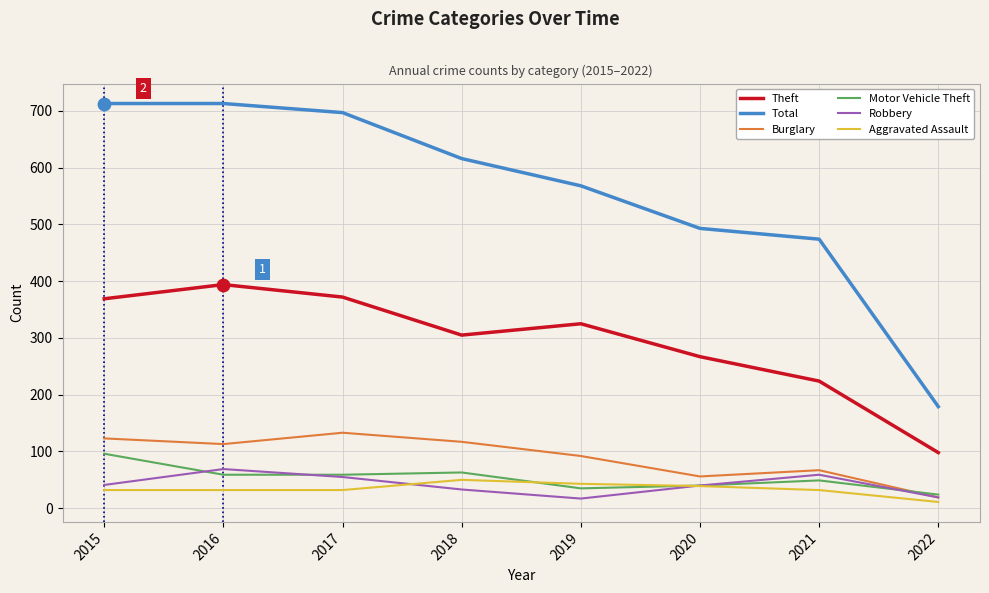

Which series changed the most between 2021 and 2022?

Total